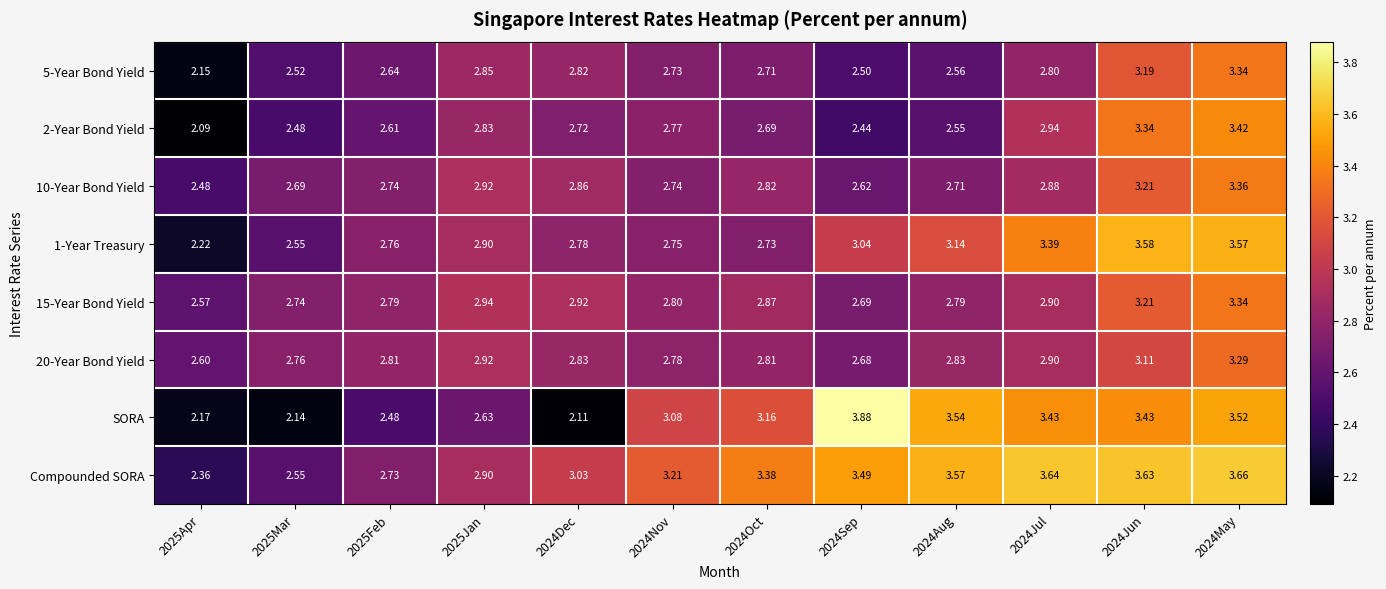

Which series changed the most between 2025Feb and 2024May?

SORA